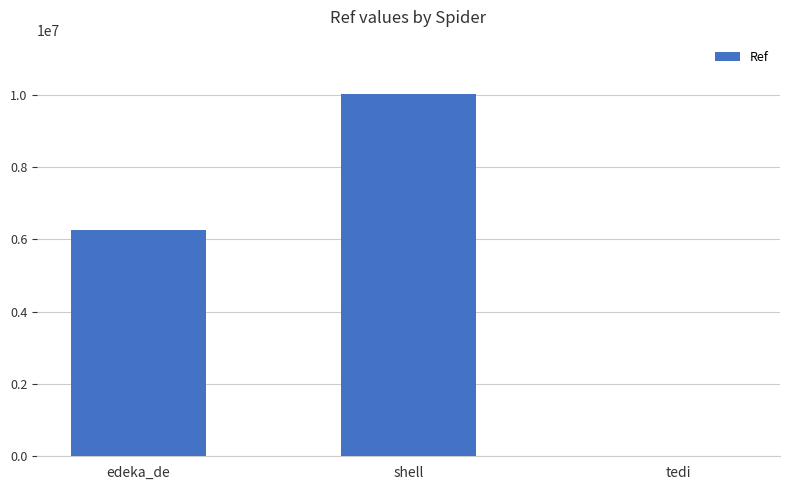

What is the change in value from edeka_de to shell?

+3757053